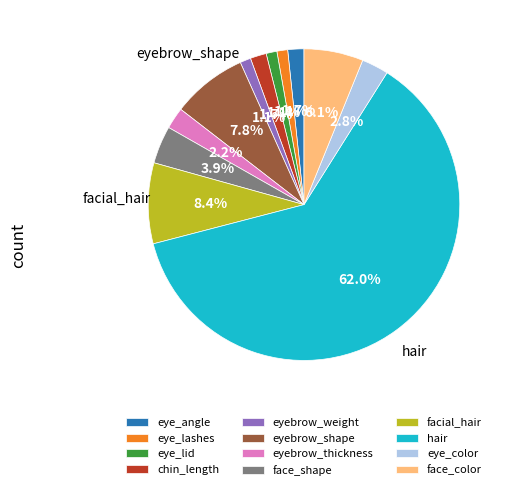

Do face_color and face_shape together represent more than half of the pie?

No